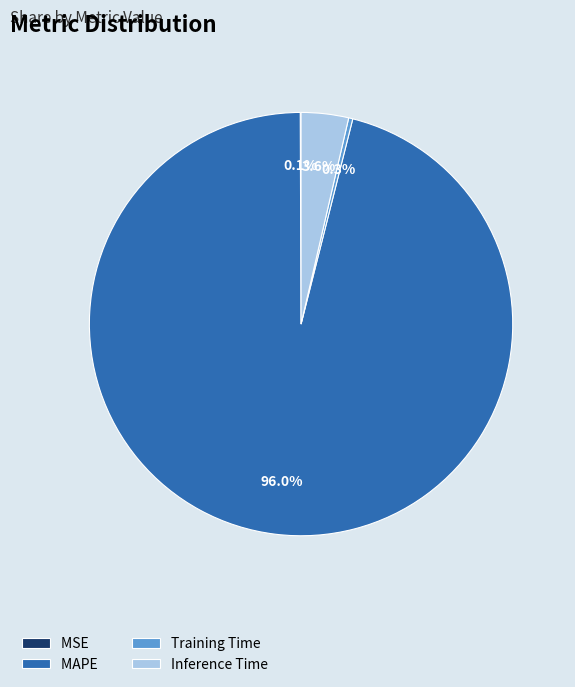

What is the total percentage of Training Time and MAPE?

96.3%